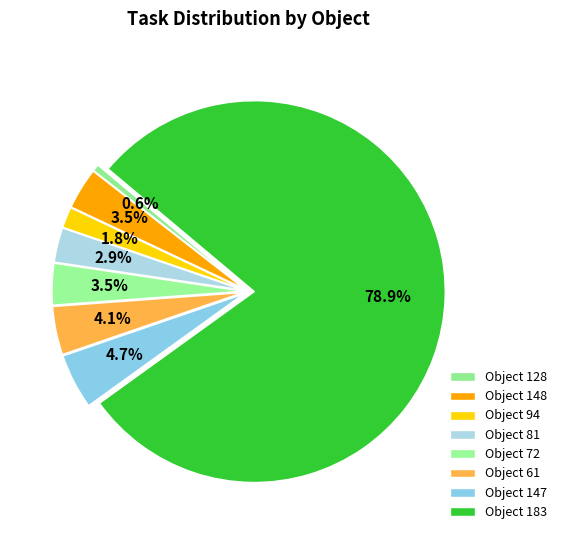

Count the number of slices in the pie.

8